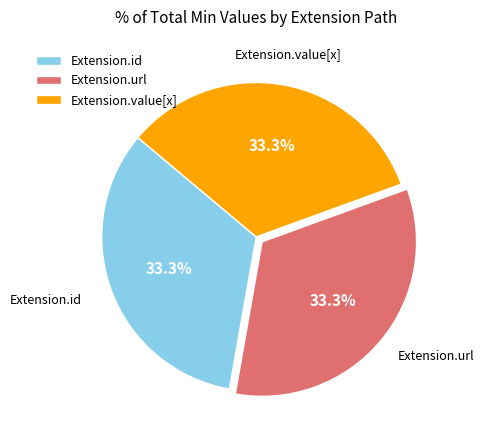

Does any single category account for the majority?

No